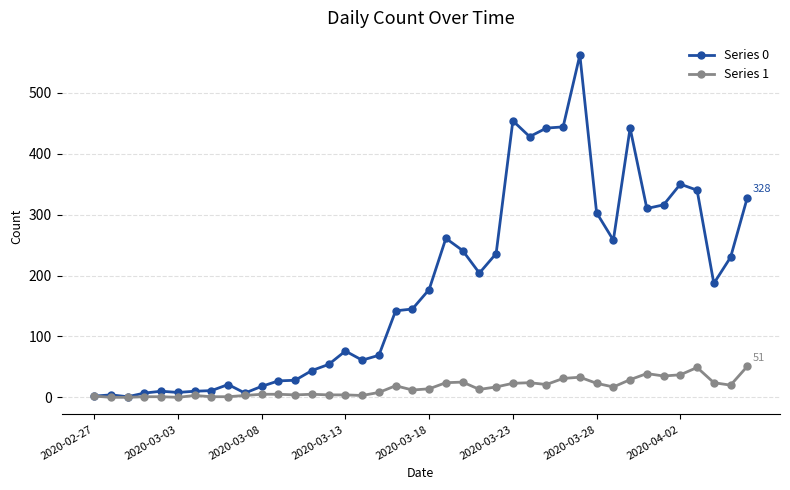

How many series are shown in this chart?

2